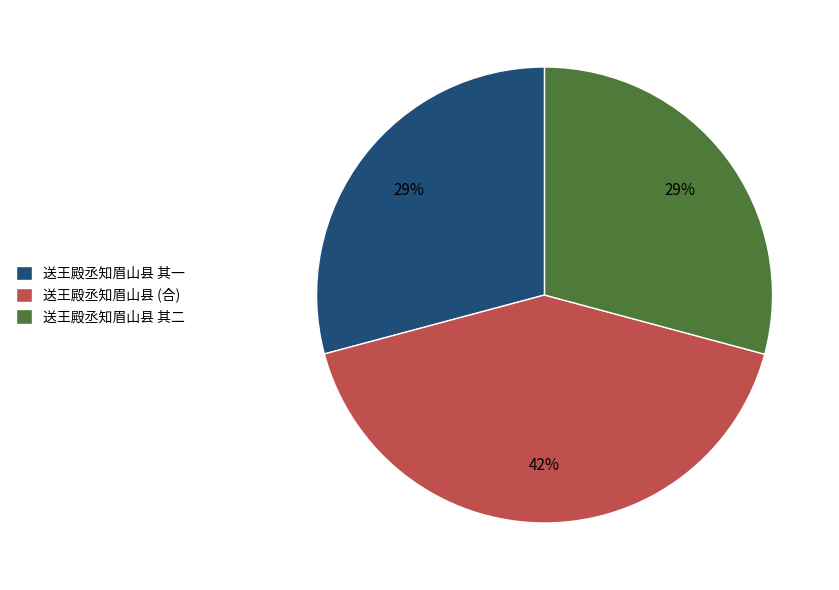

Does any single category account for the majority?

No